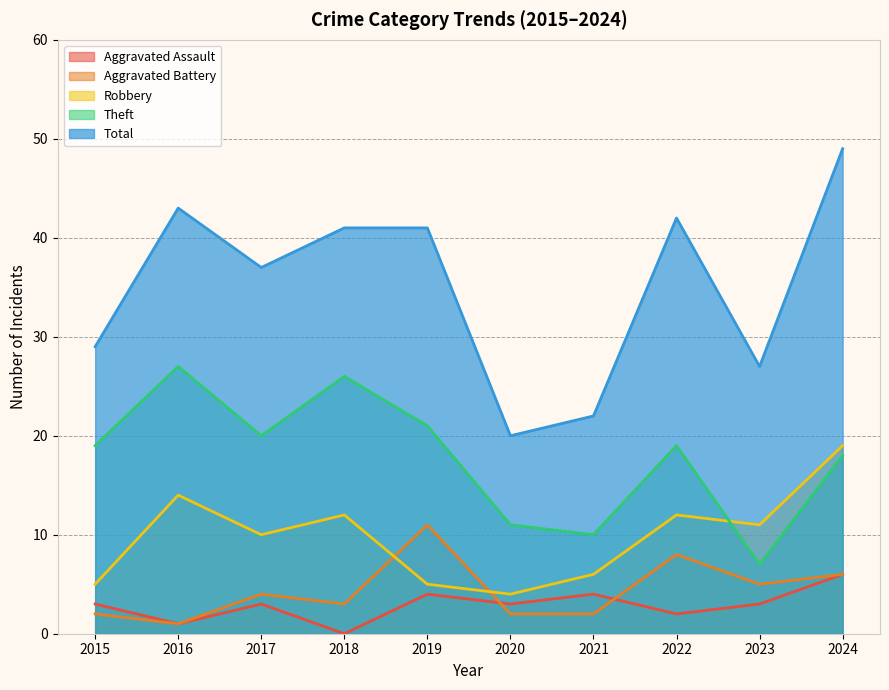

Reading left to right, what are all the values shown in this chart?

Aggravated Assault: 2015=3	2016=1	2017=3	2018=0	2019=4	2020=3	2021=4	2022=2	2023=3	2024=6
Aggravated Battery: 2015=2	2016=1	2017=4	2018=3	2019=11	2020=2	2021=2	2022=8	2023=5	2024=6
Robbery: 2015=5	2016=14	2017=10	2018=12	2019=5	2020=4	2021=6	2022=12	2023=11	2024=19
Theft: 2015=19	2016=27	2017=20	2018=26	2019=21	2020=11	2021=10	2022=19	2023=7	2024=18
Total: 2015=29	2016=43	2017=37	2018=41	2019=41	2020=20	2021=22	2022=42	2023=27	2024=49